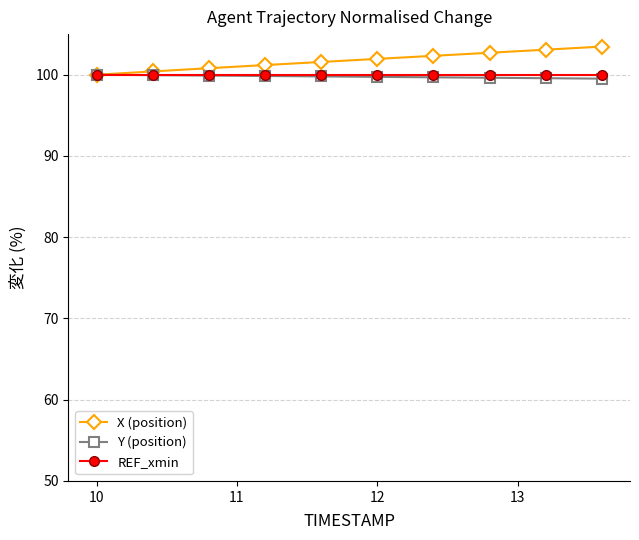

What are all the series names shown in the legend?

X (position), Y (position), REF_xmin